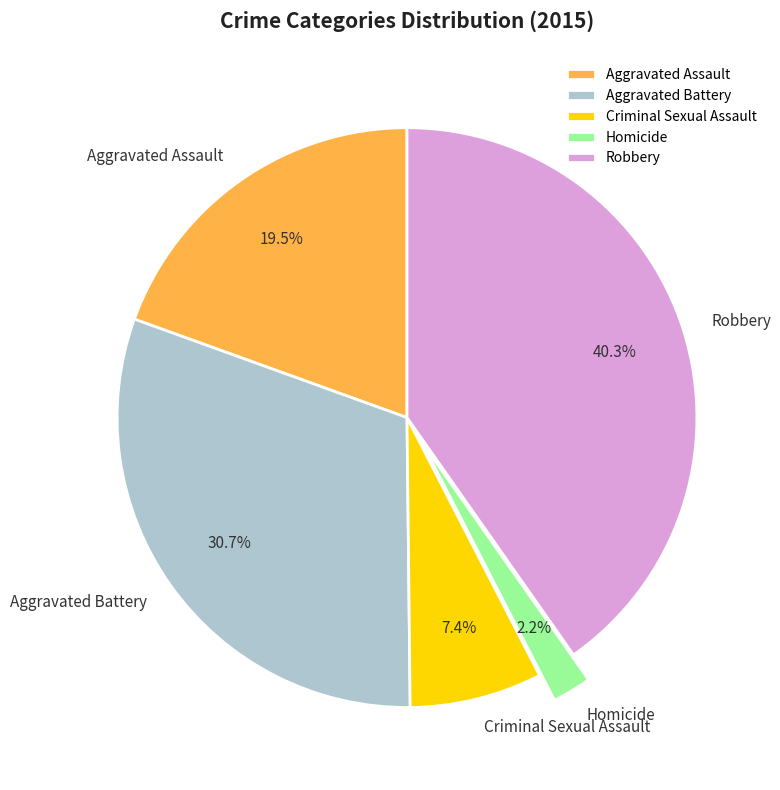

How many segments does this pie chart have?

5